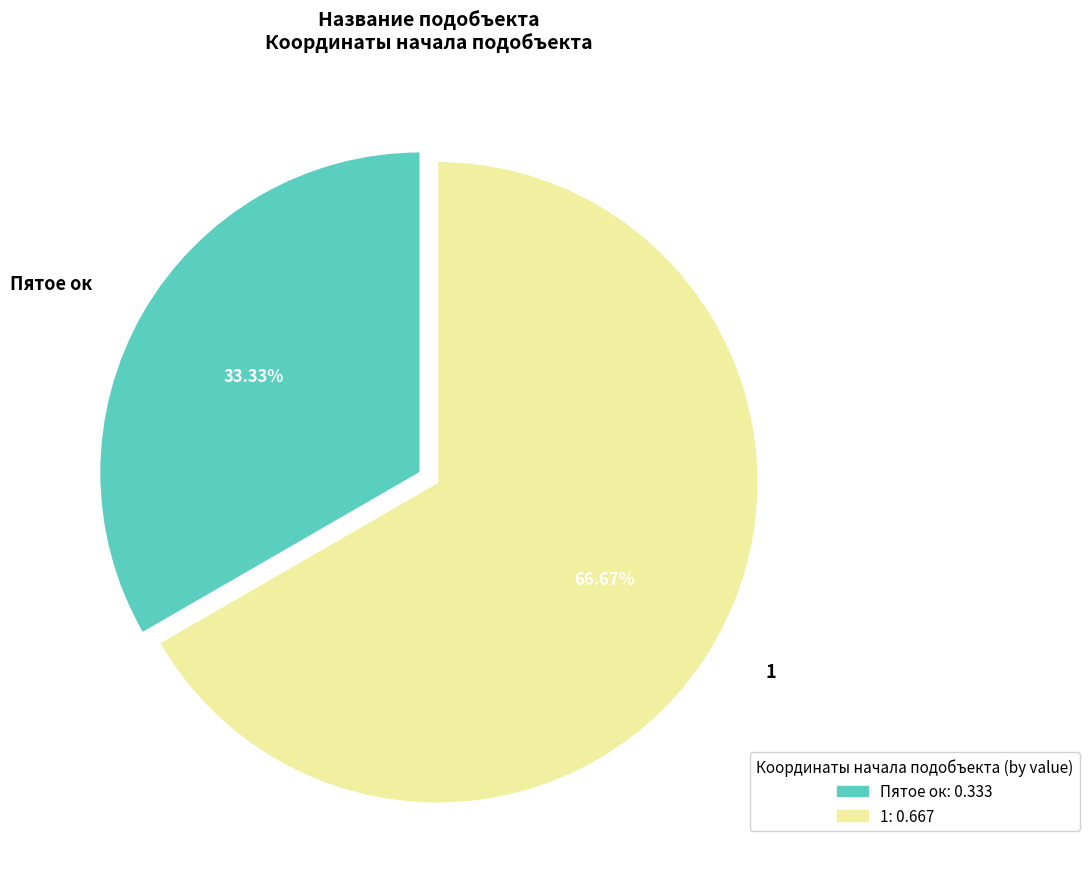

To the nearest percent, what is the difference between the largest and smallest slice percentages?

33%